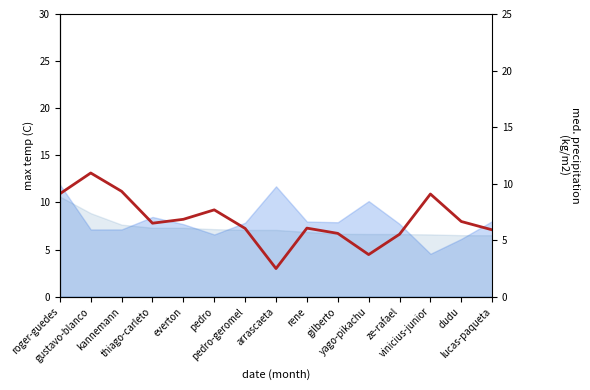

Does the chart have visible grid lines?

No